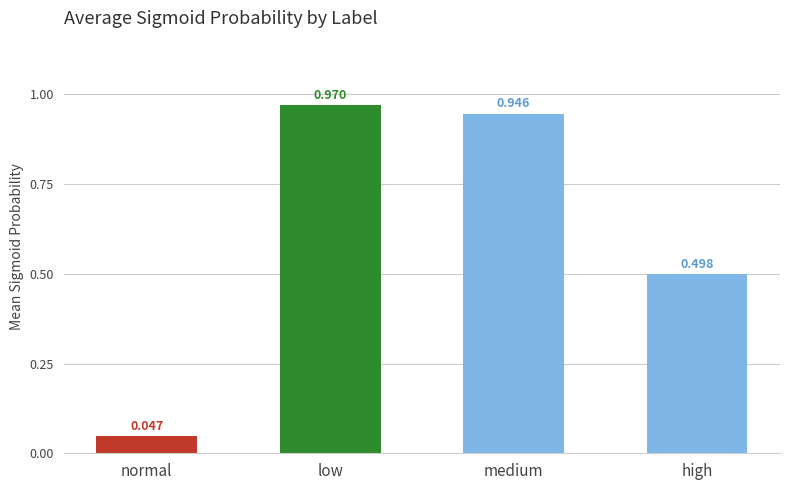

Between low and medium, which is larger?

low